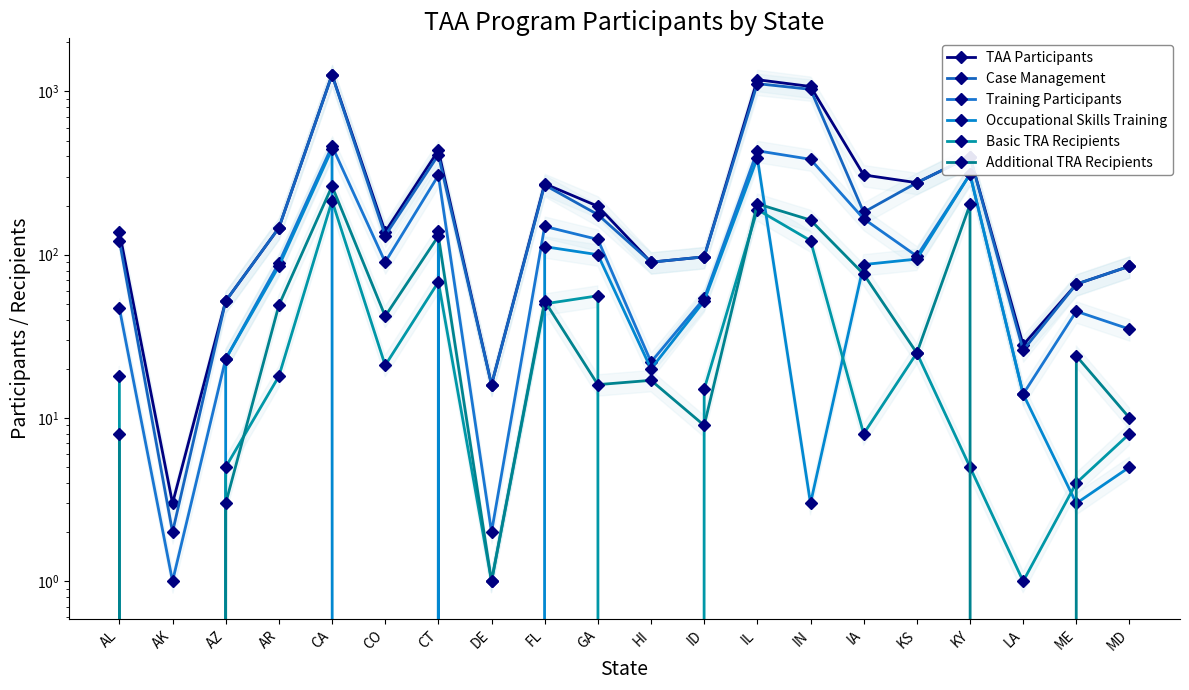

What is the approximate value of Additional TRA Recipients at IN?

163